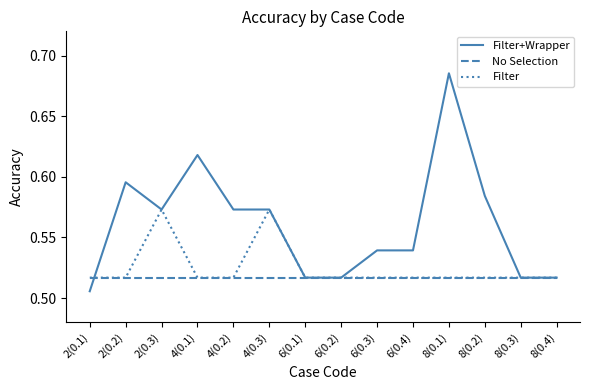

True or false: Filter has a value of 0.1 at 4(0.1).

False